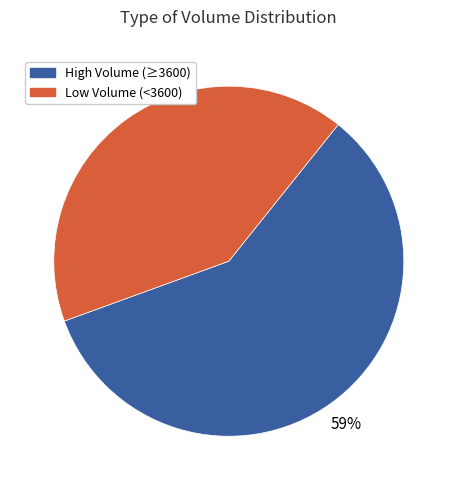

To the nearest percent, what is the average slice percentage?

50%